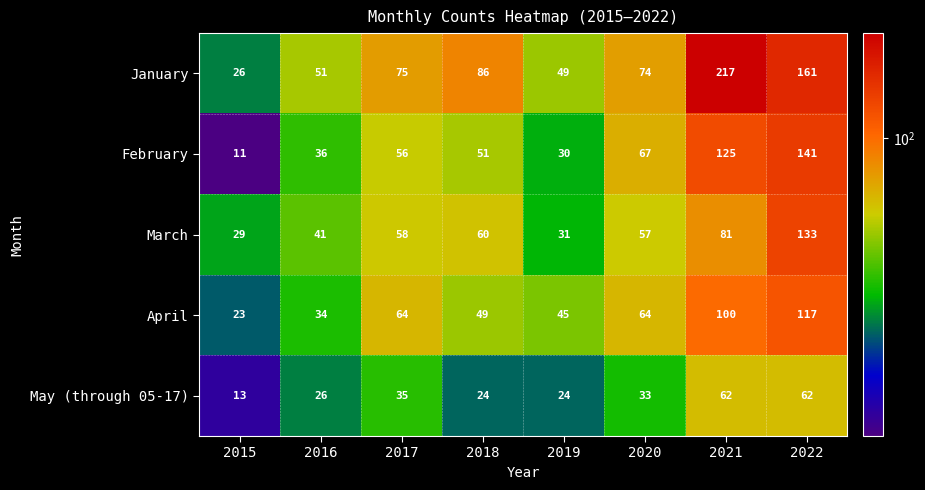

True or false: April has a value of 89 at 2017.

False